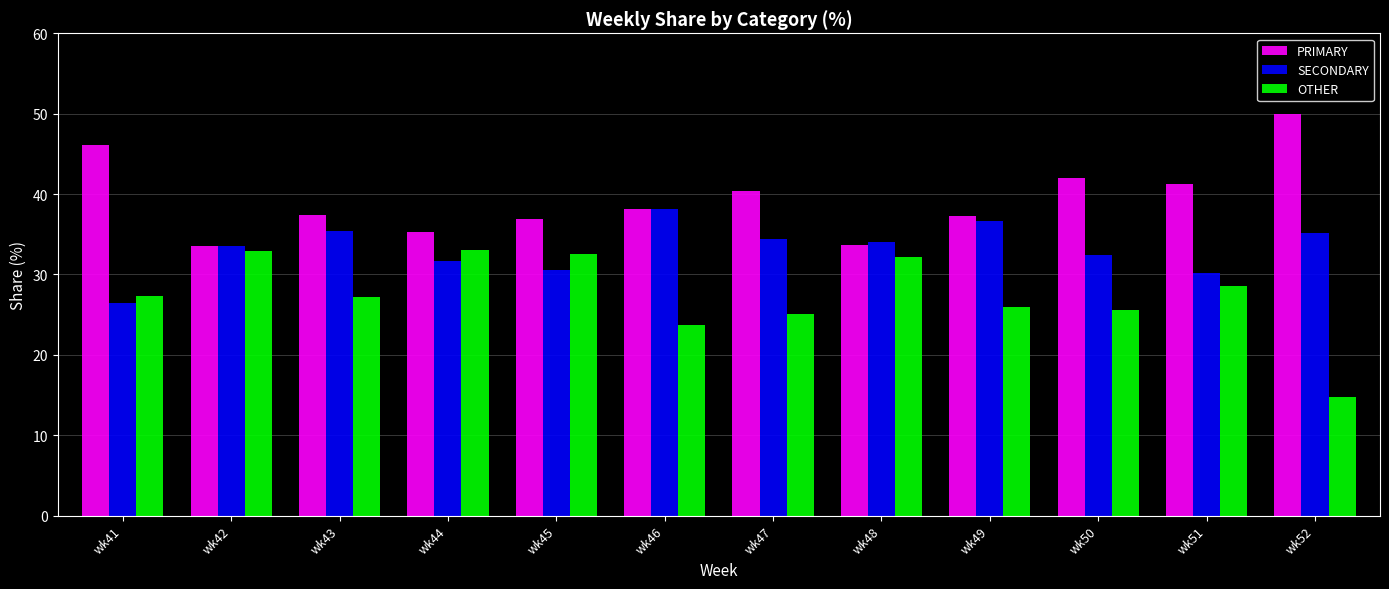

What is the spread (max minus min) of values at wk43?

10.2